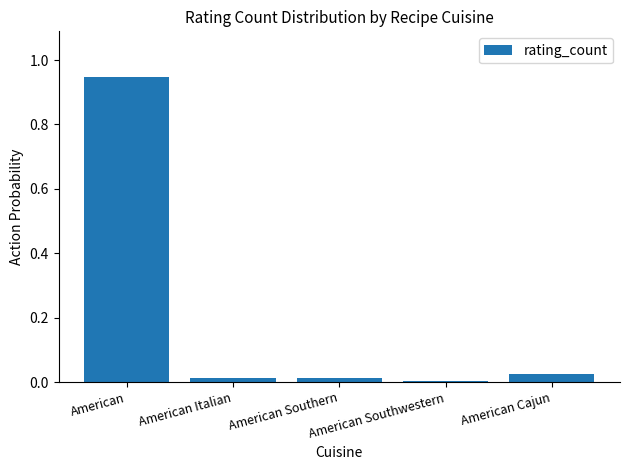

What is the label of the 2nd bar from the left?

American Italian